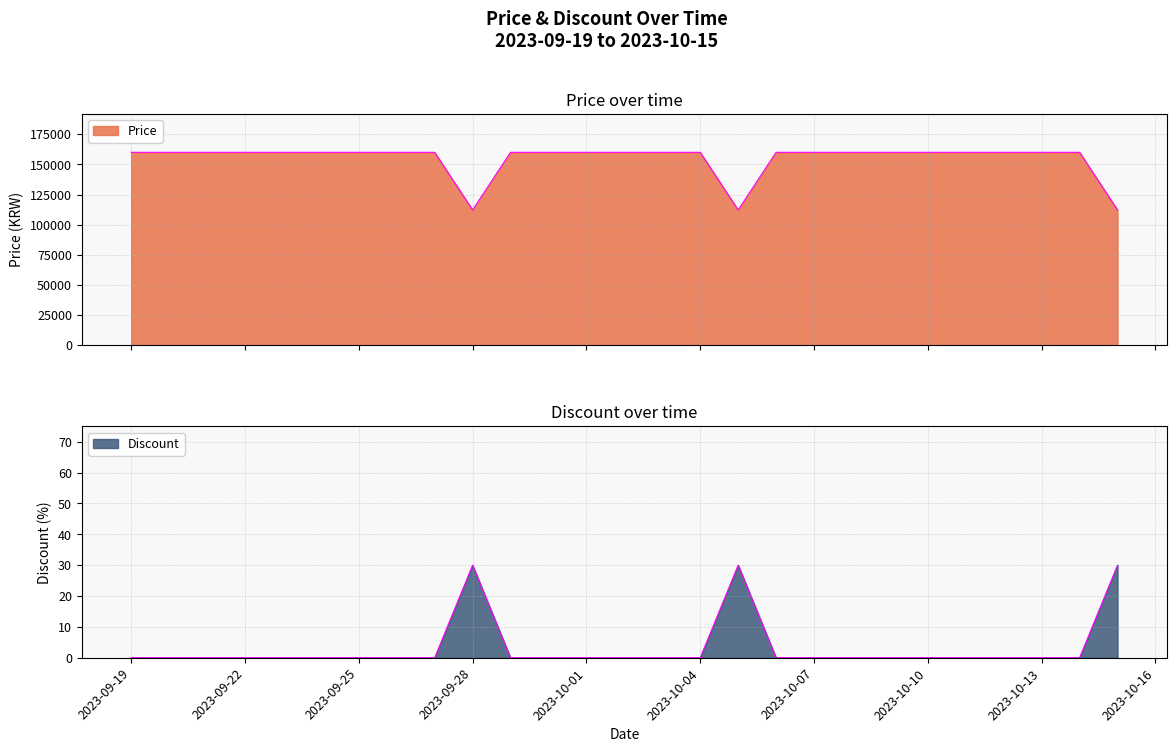

The value of Discount at 2023-10-11 is 15. True or false?

False